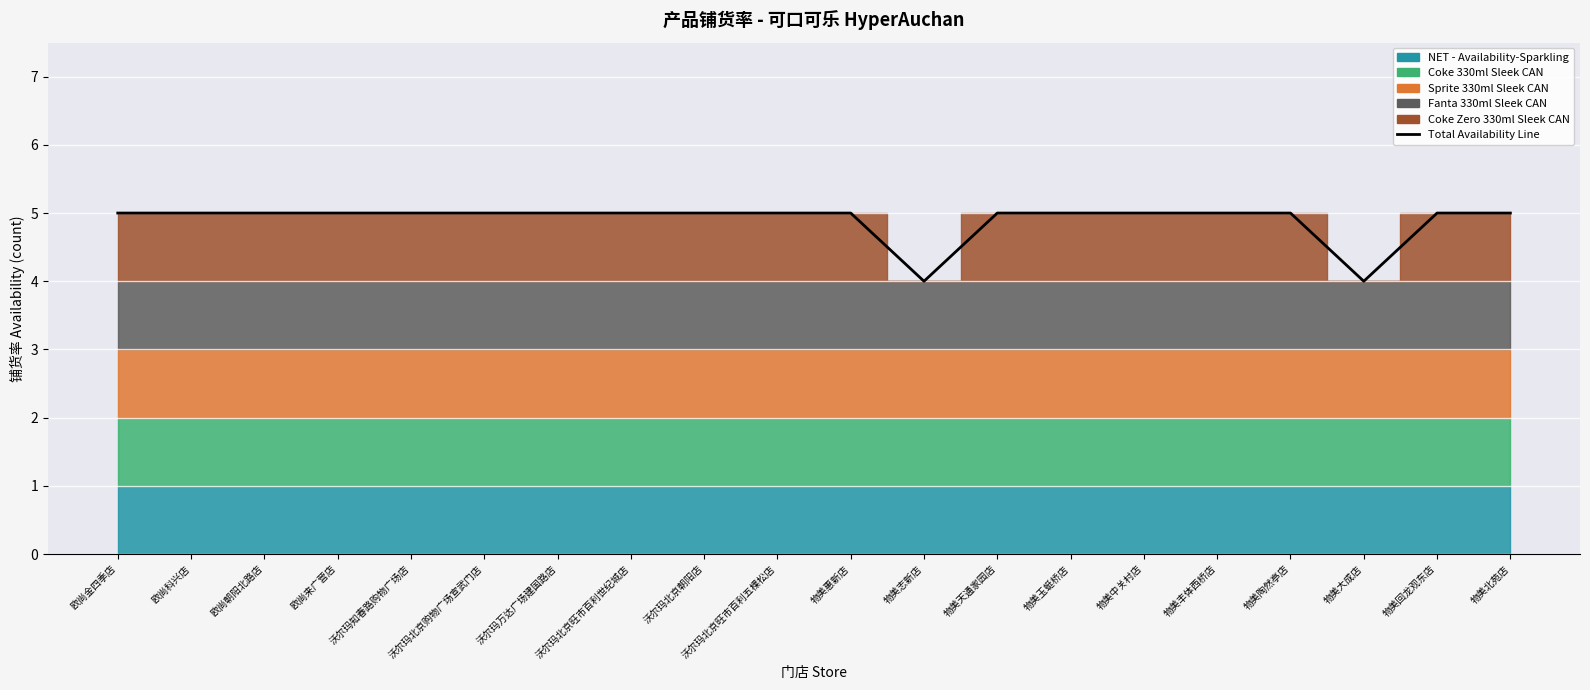

What value does the data have at 物美天通家园店?

5